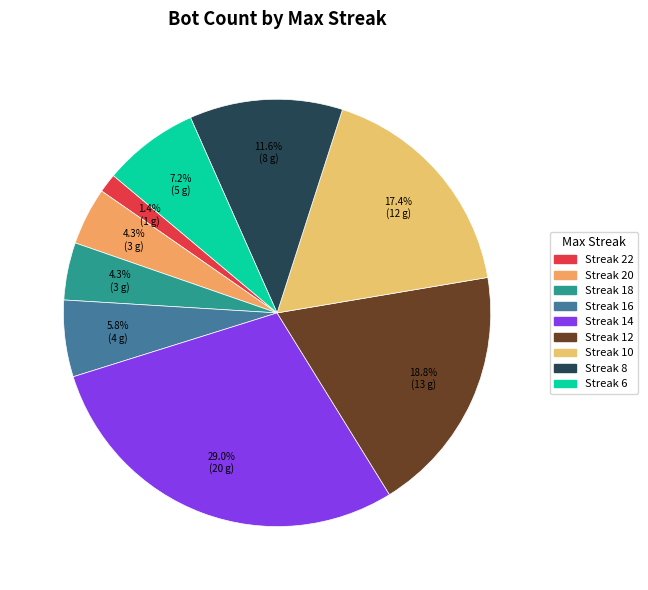

What is the smallest slice in the pie chart?

22